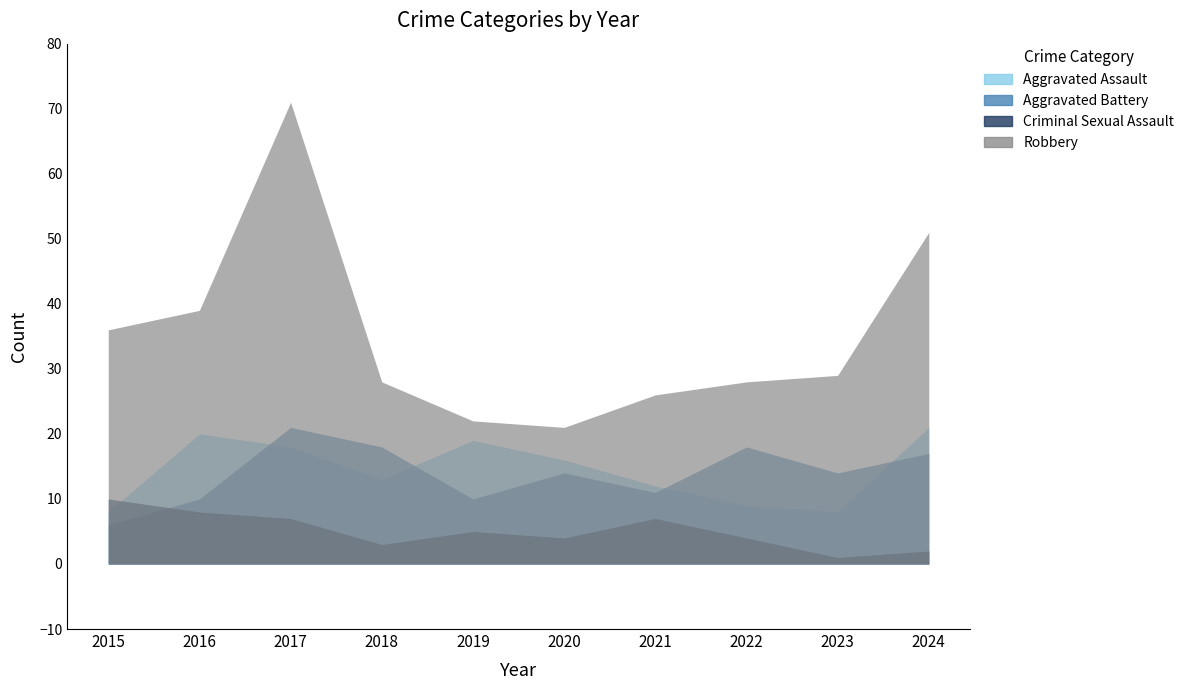

What is the maximum value for Robbery?

71